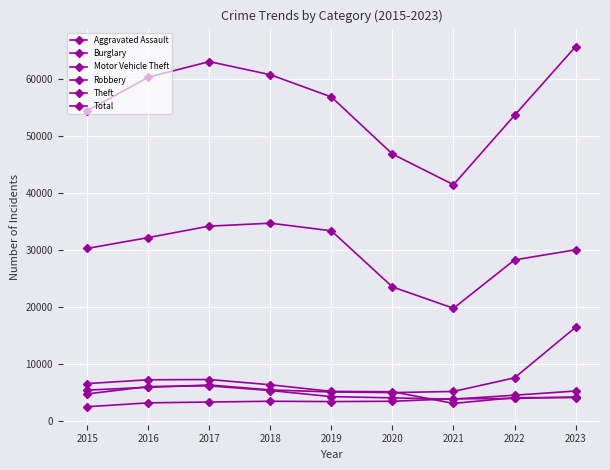

What is the greatest value displayed?

65605